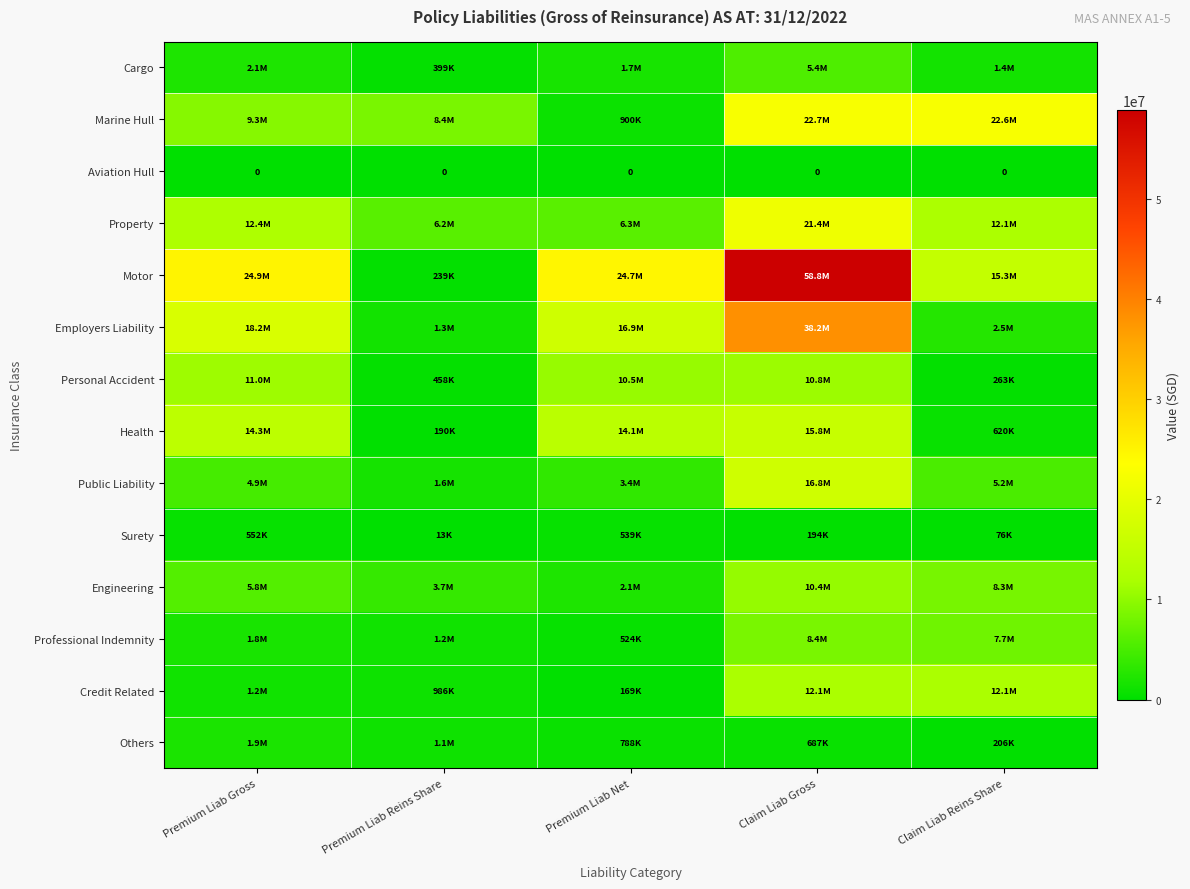

What is the highest value of the Marine Hull series?

22683945